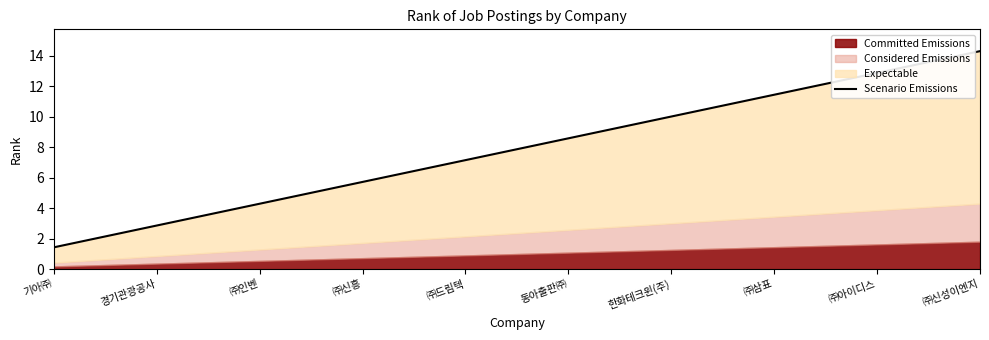

At which label does the data first exceed 8?

동아출판㈜